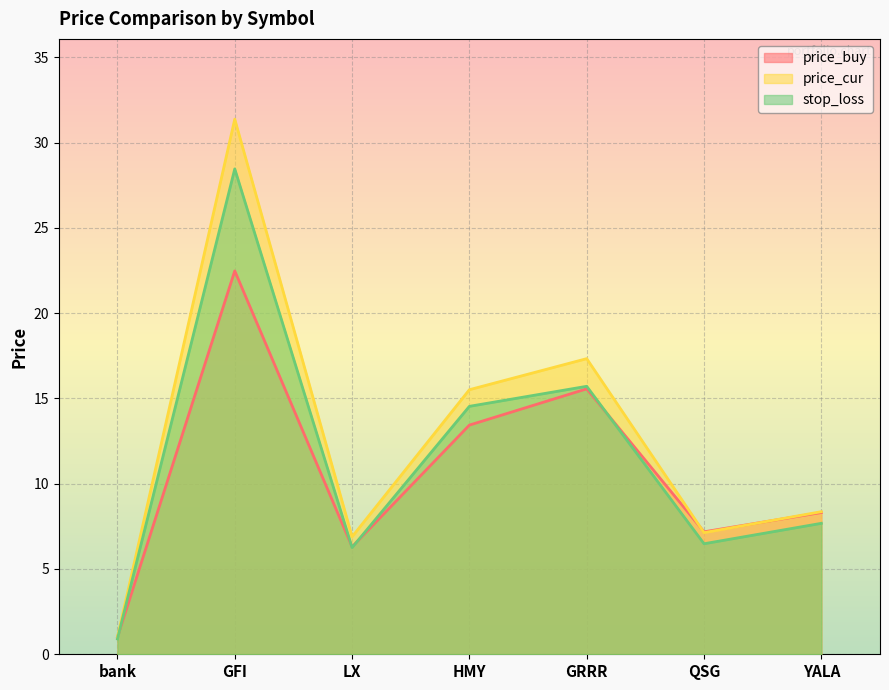

Which series ends up on top after the final intersection of price_buy and stop_loss?

price_buy